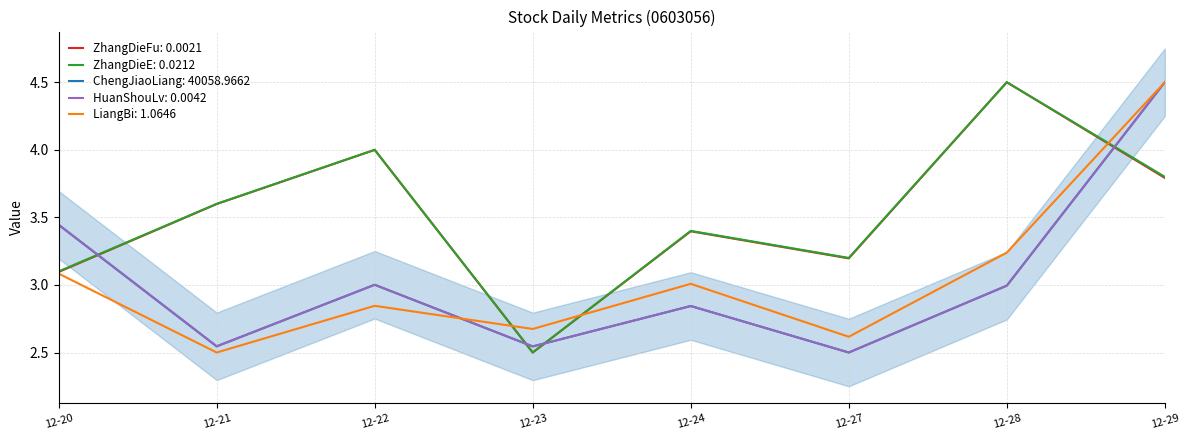

What value does the HuanShouLv series have at 12-28?

3.0